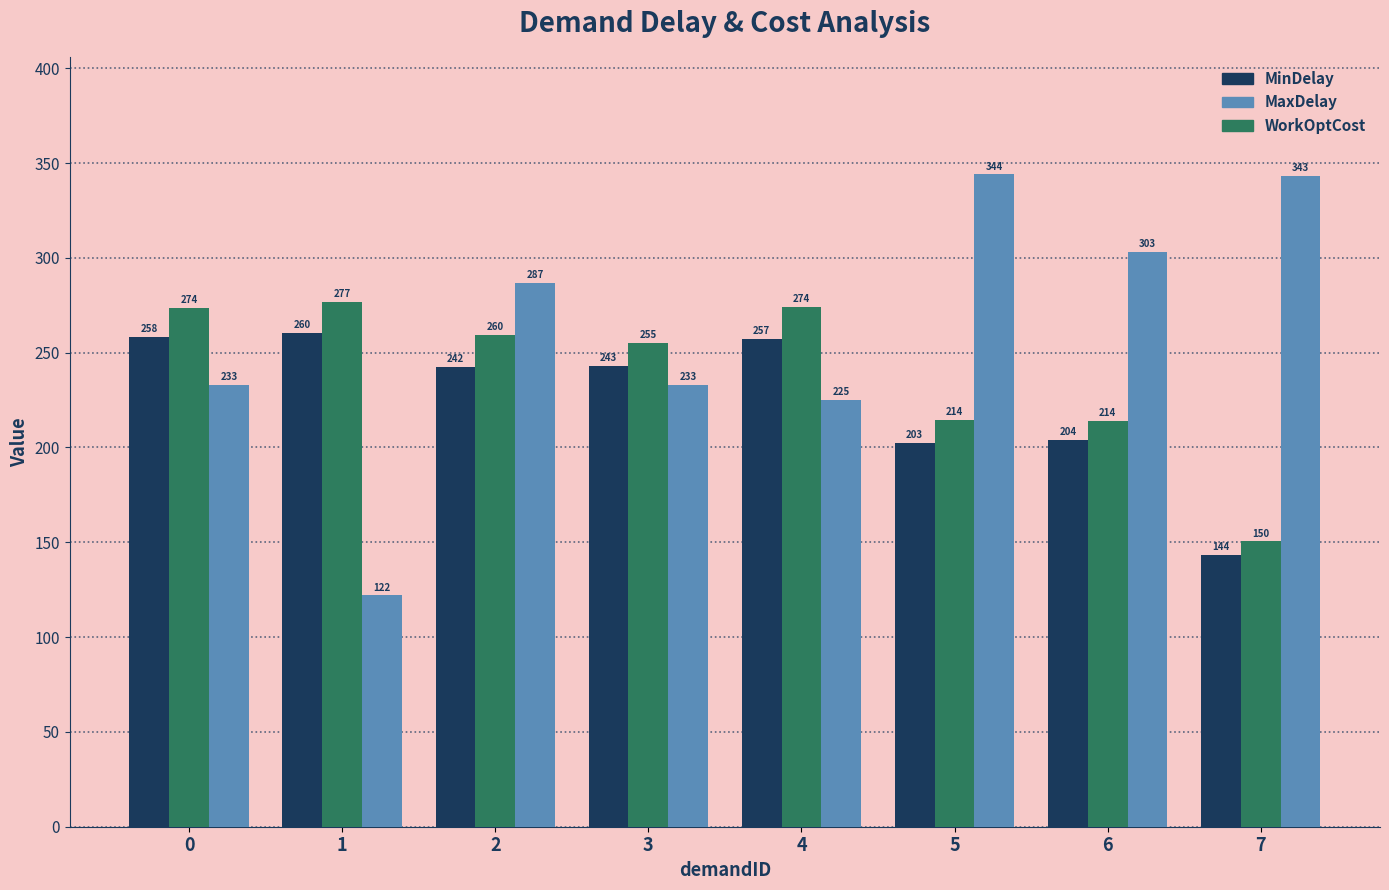

Which category has the lowest value in the MinDelay series?

7